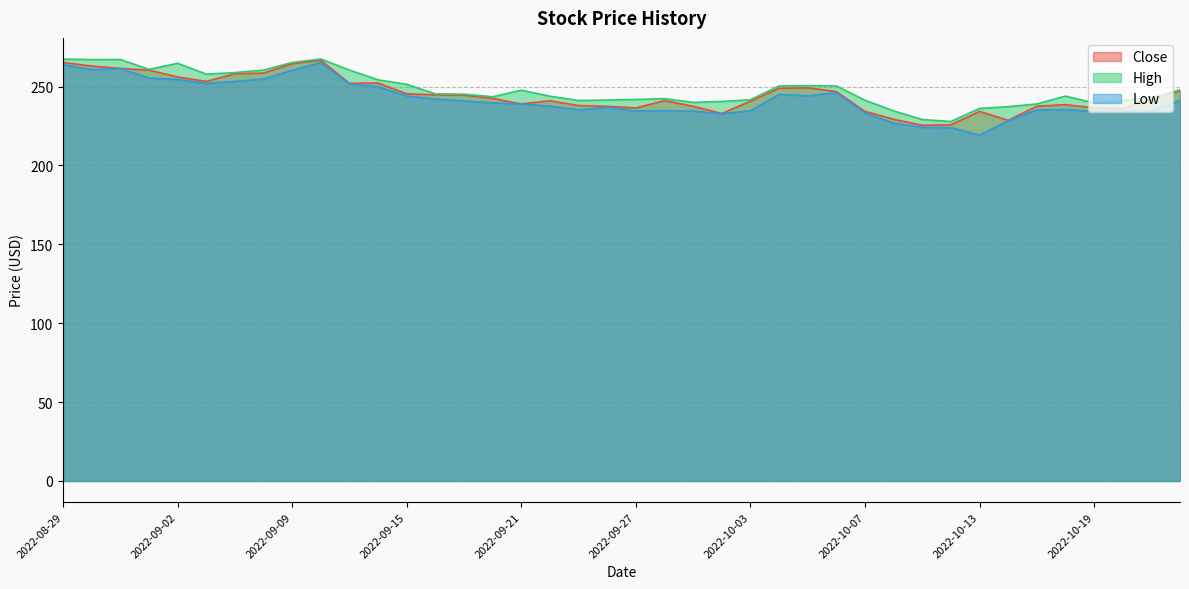

True or false: Low has a value of 234.7 at 2022-10-03.

True